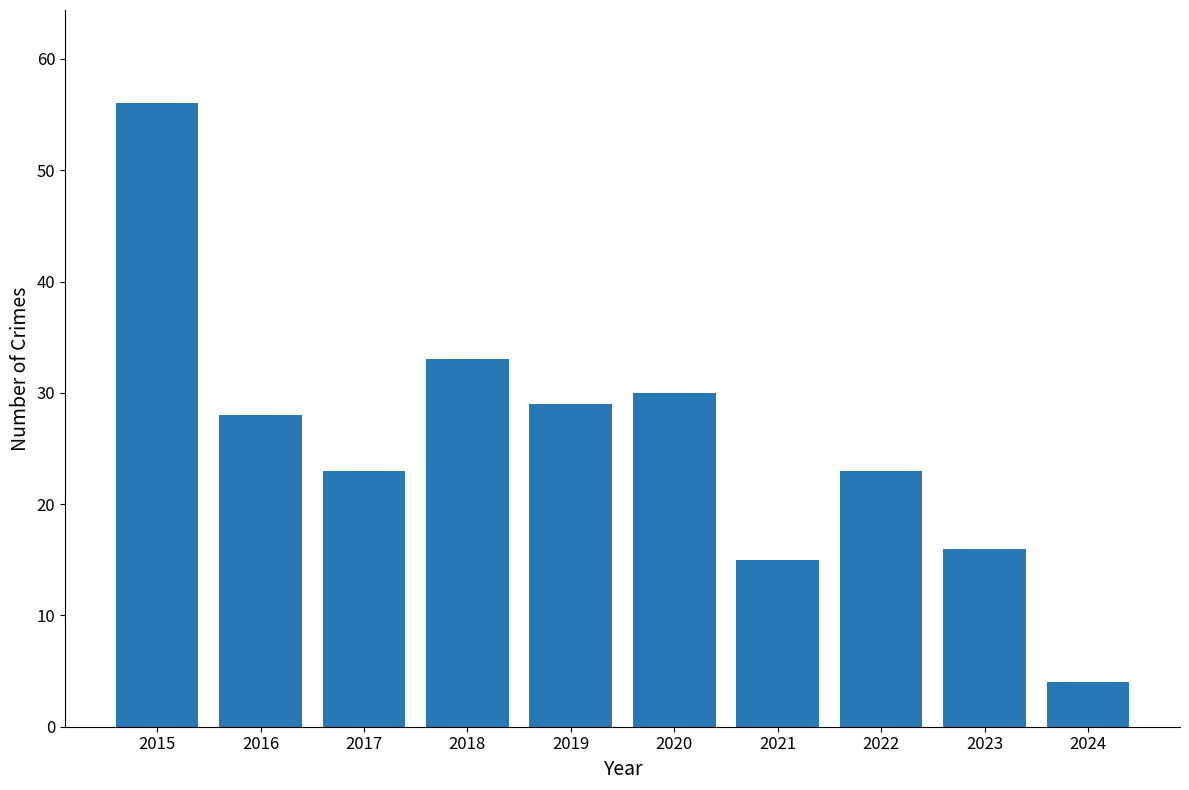

What is the maximum value shown in the chart?

56